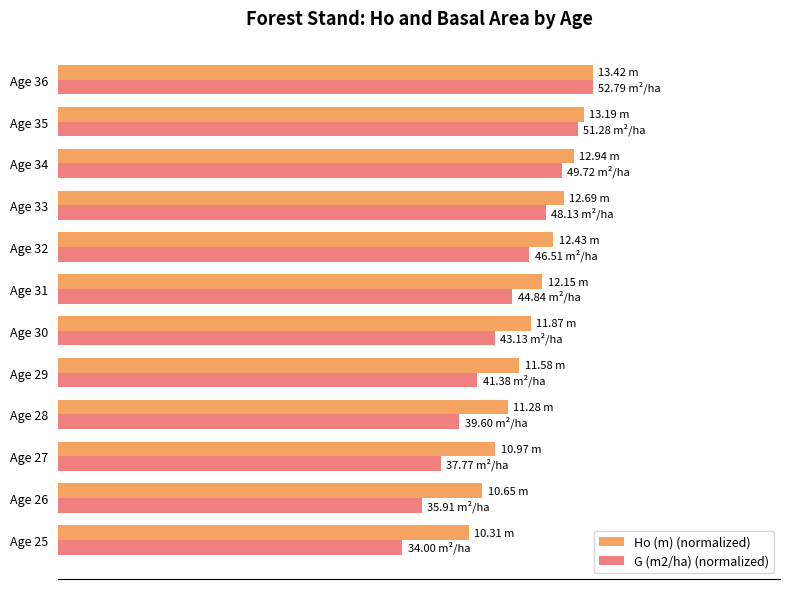

What are all the series names shown in the legend?

Ho (m) (normalized), G (m2/ha) (normalized)